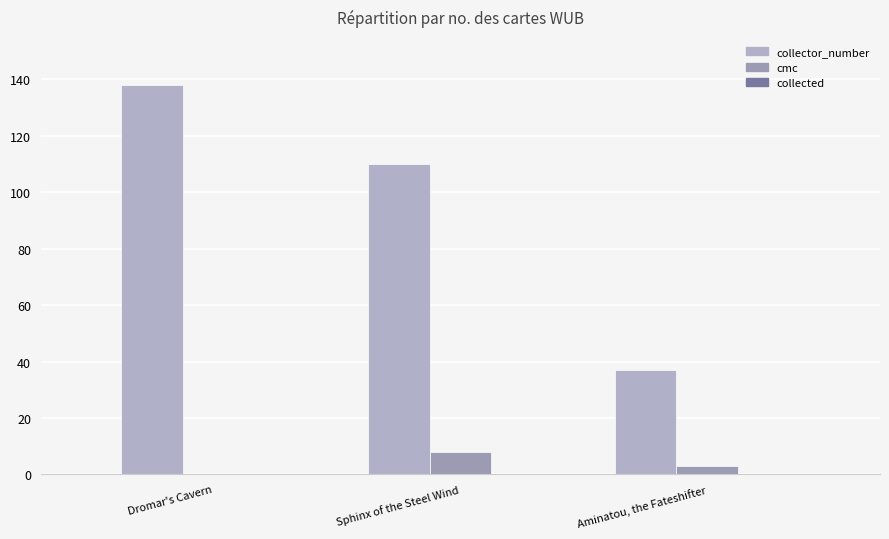

How many groups of bars are there?

3